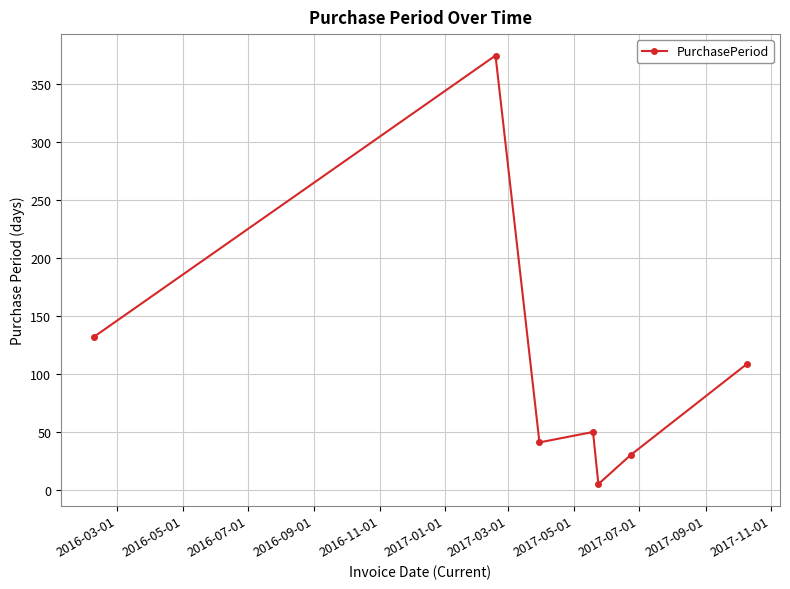

Reading left to right, list all the values displayed in this chart.

132	375	41	50	5	30	109